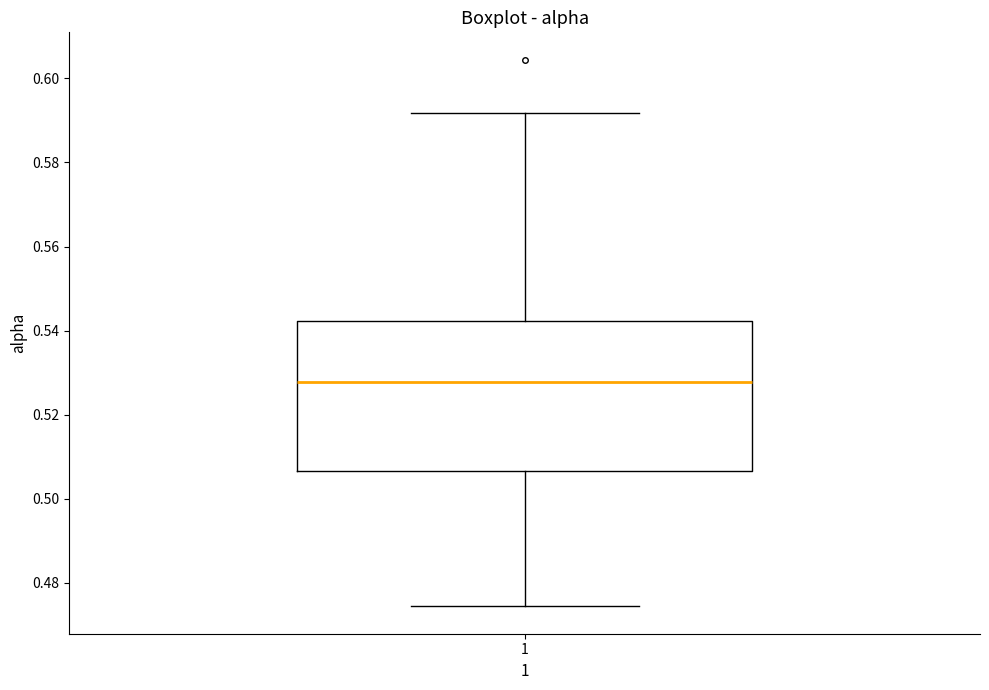

Transcribe this box plot: give where the median line is, the range the box spans, and where the two whiskers end, as read against the y-axis. The values are not printed on the chart, so give them approximately, as read against the axis.

median 0.528, box 0.506 to 0.542, whiskers 0.474 to 0.592